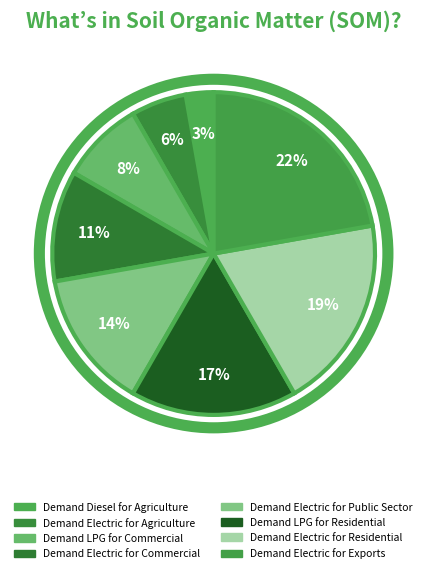

Count the number of slices in the pie.

8